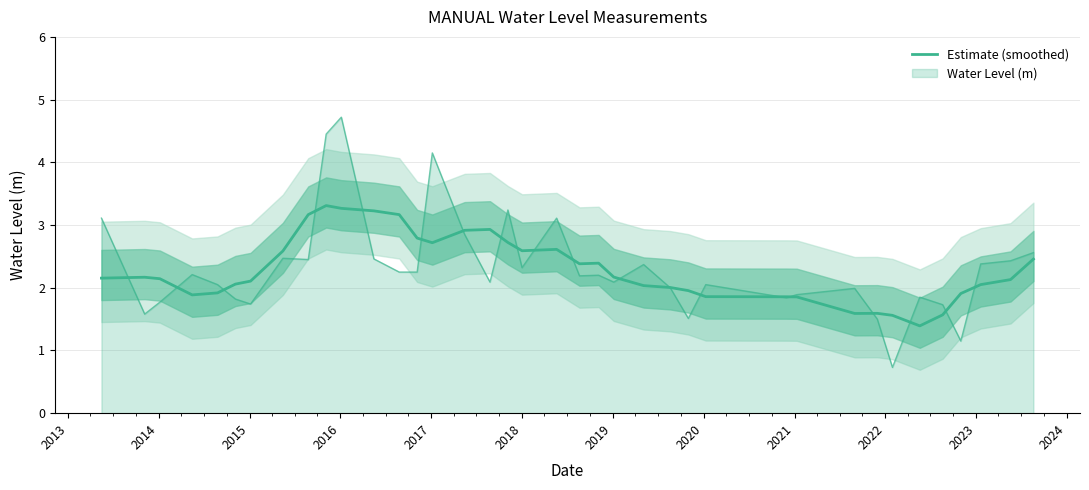

What is the ratio of the value at 2018 to the value at 2013?

1.0